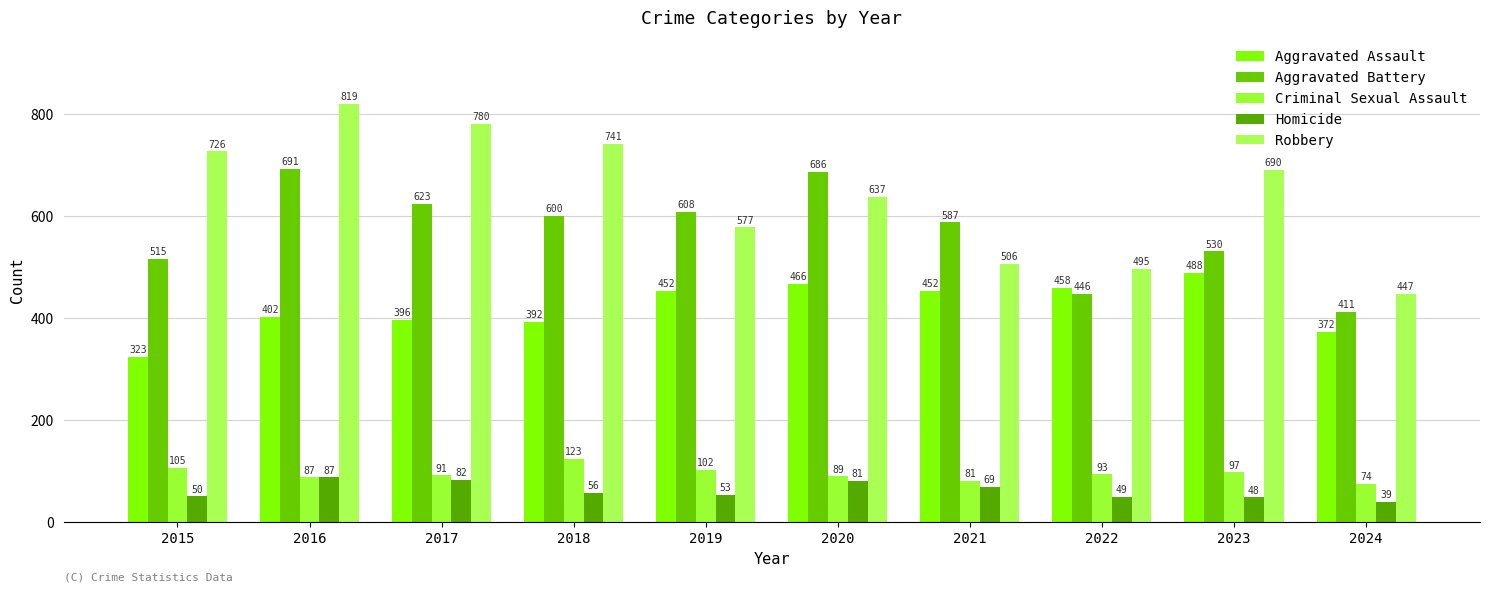

What is the sum of the Aggravated Assault values at 2023 and 2015?

811